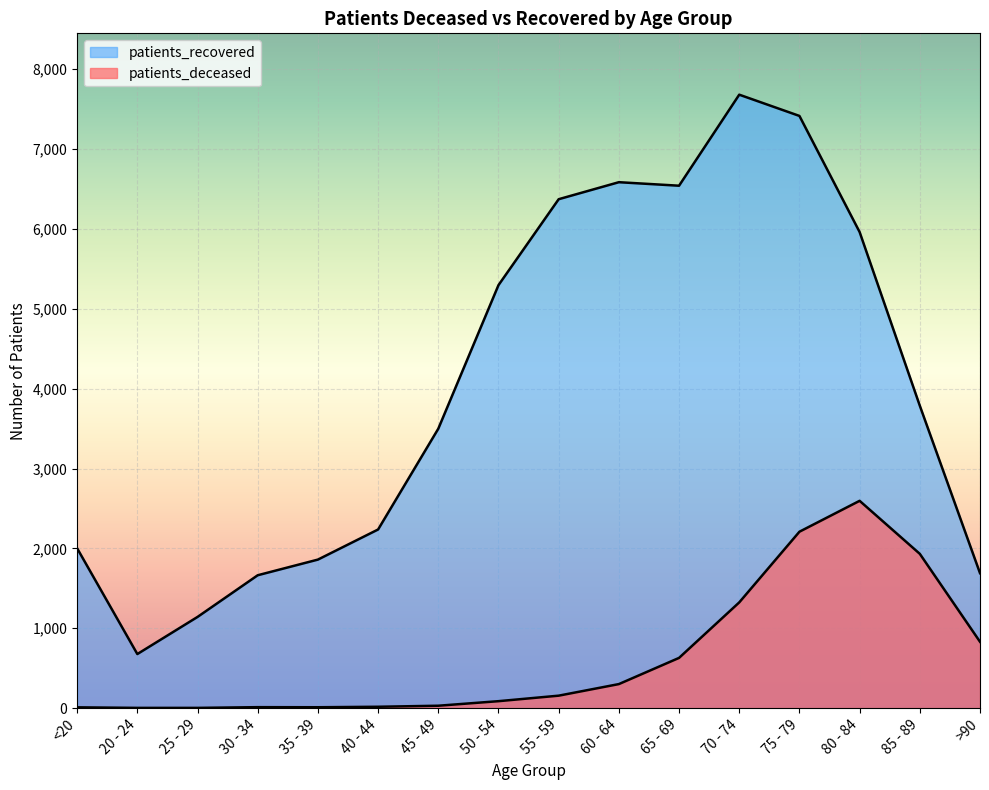

Reading right to left, list all the values displayed in this chart.

patients_deceased: 831	1932	2596	2209	1324	629	301	156	87	30	17	11	12	3	3	10
patients_recovered: 1690	3787	5962	7416	7682	6542	6586	6373	5297	3499	2237	1860	1664	1142	677	2001